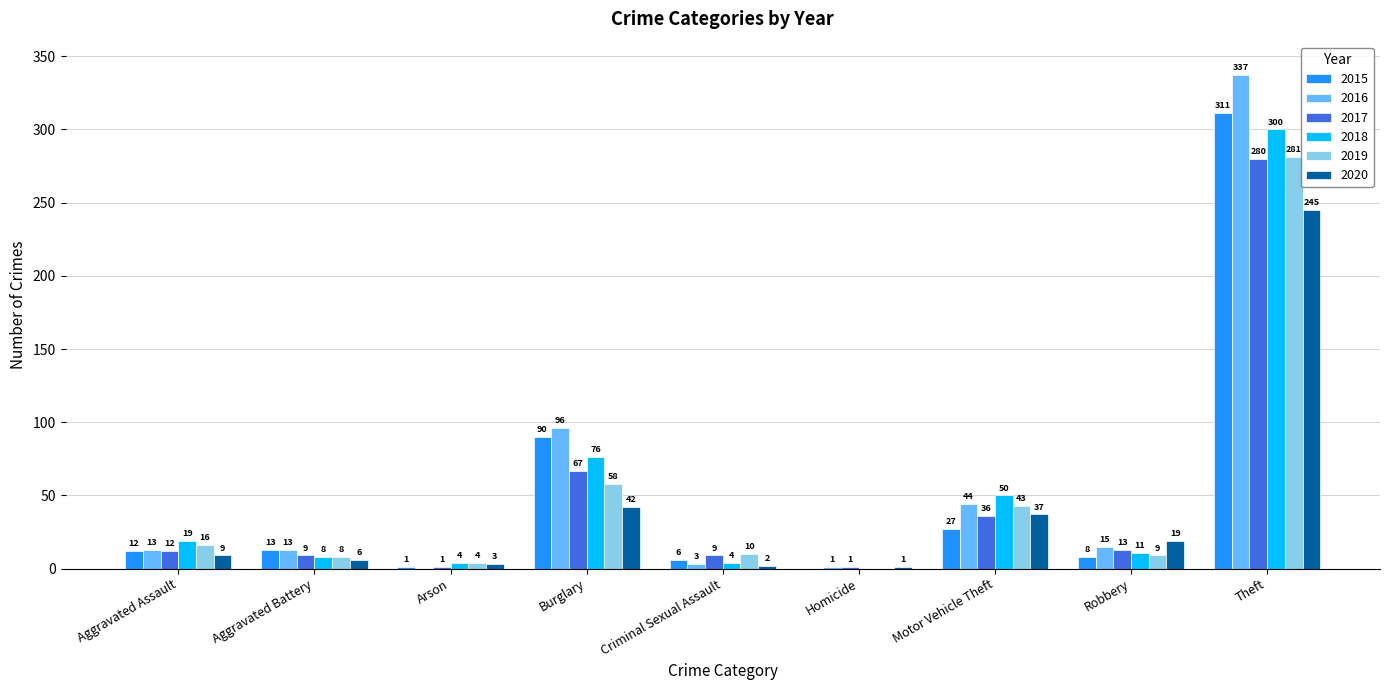

Where is 2016 nearest to the value 168?

Burglary